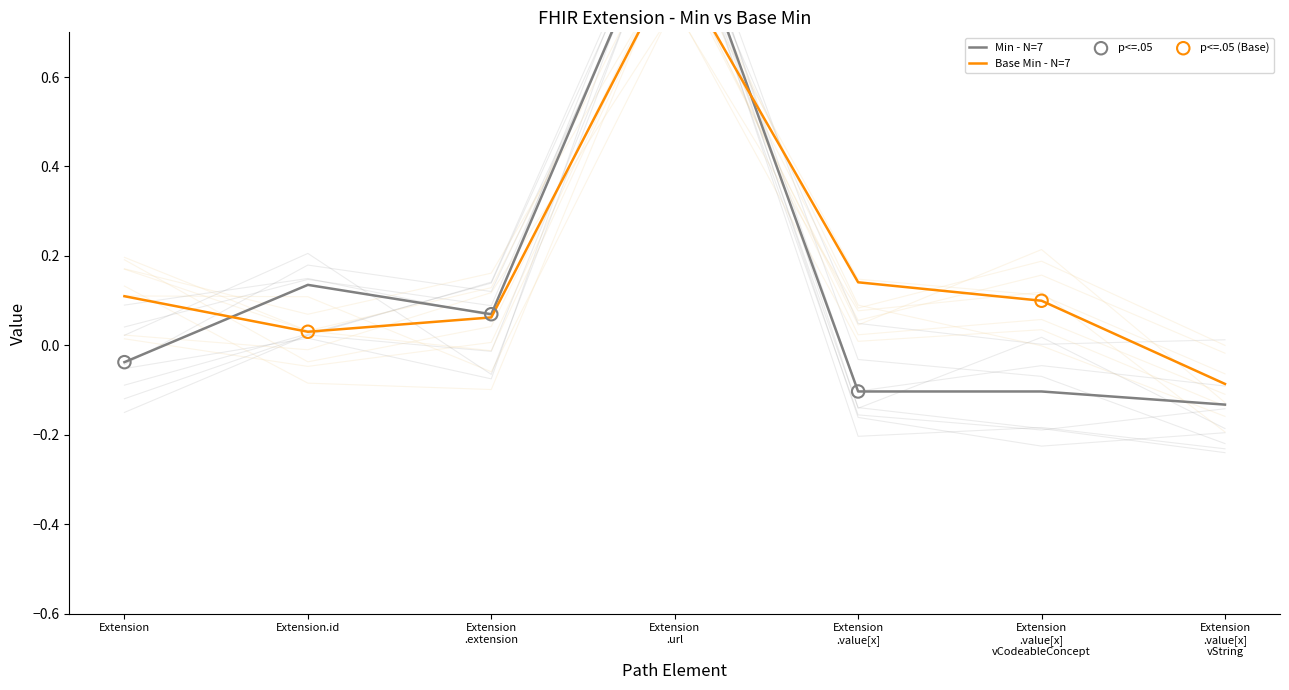

At how many categories does at least one series exceed 0?

6